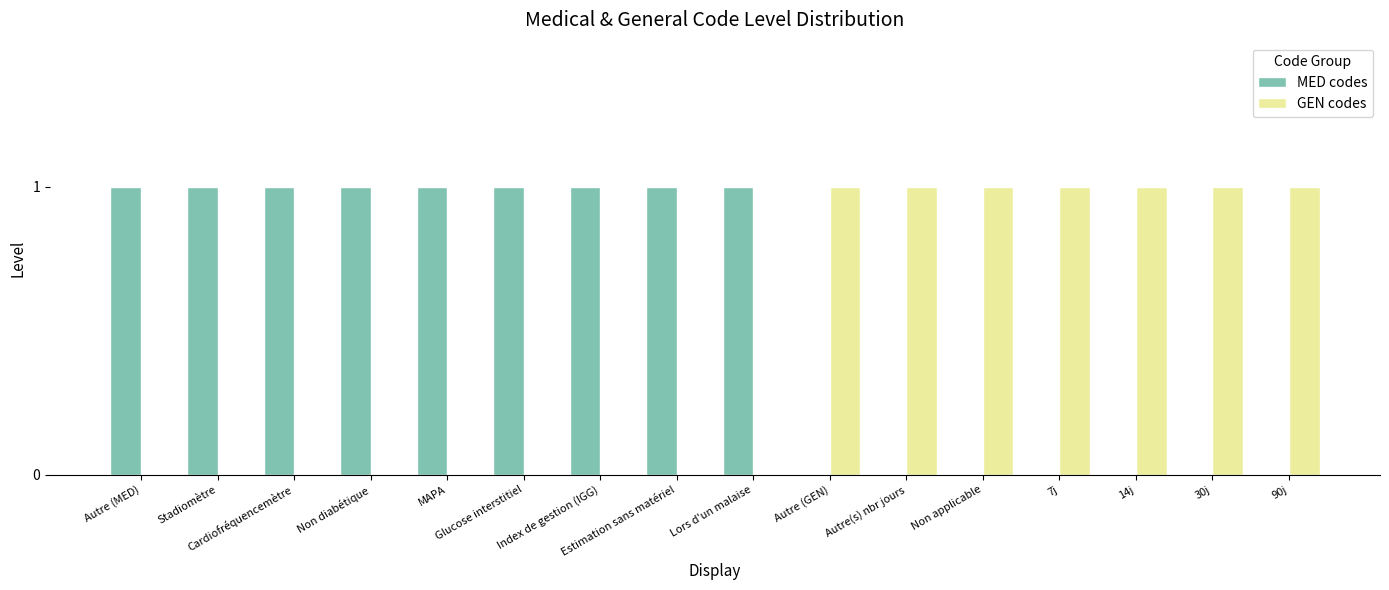

What is the average value of the MED codes series?

1